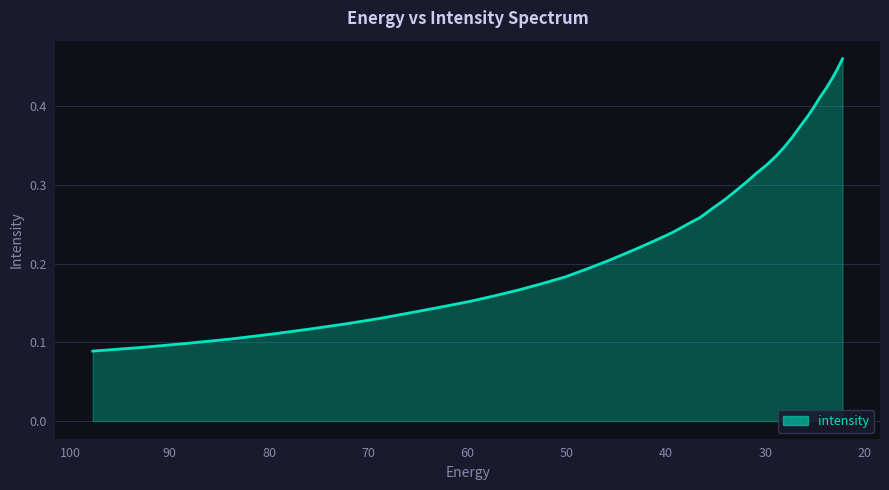

What is the value of the 23rd point from the left?

0.3